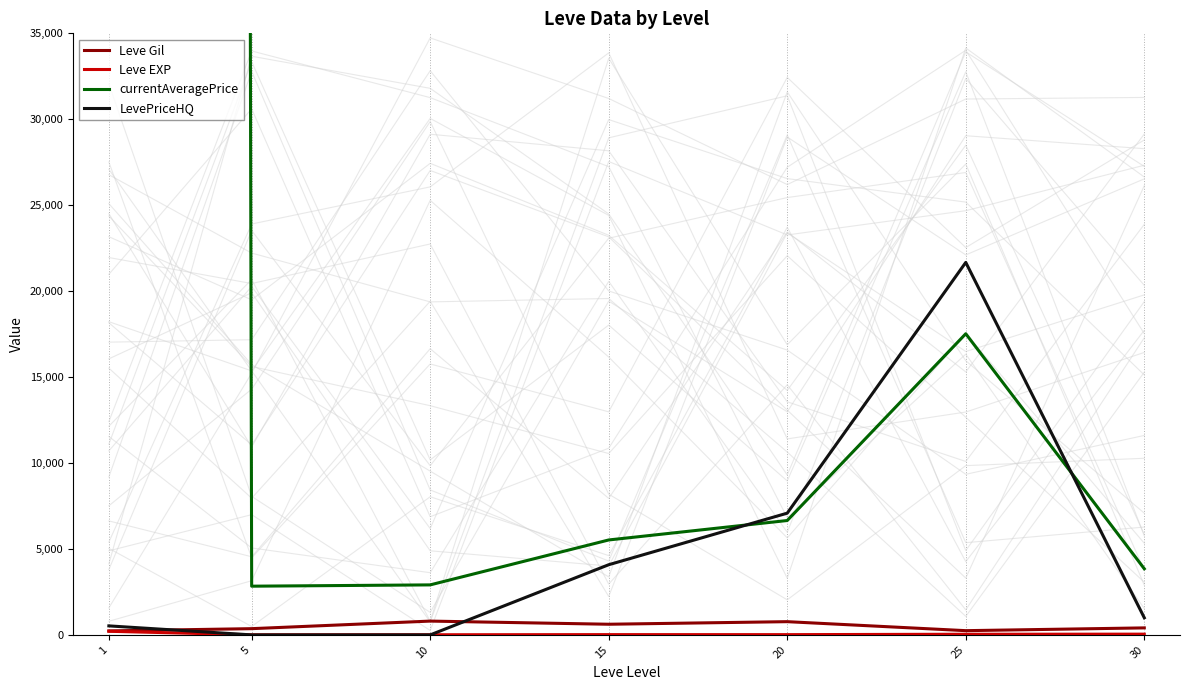

Reading left to right, what are all the values shown in this chart?

Leve Gil: 1=232.5	5=363.3	10=803.3	15=620.0	20=770.0	25=246.7	30=408.0
Leve EXP: 1=210.7	5=5.7	10=8.7	15=16.3	20=15.0	25=38.0	30=43.4
currentAveragePrice: 1=3478709.3	5=2834.3	10=2909.8	15=5523.7	20=6655.3	25=17521.7	30=3847.8
LevePriceHQ: 1=524.7	5=0.0	10=0.0	15=4083.3	20=7083.3	25=21672.8	30=996.0